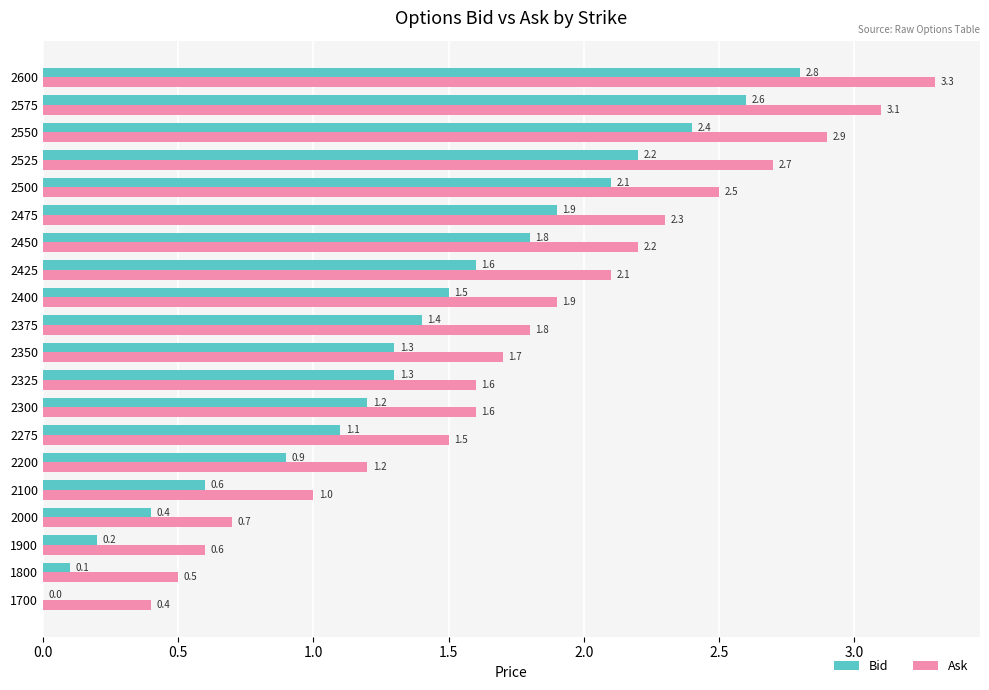

What are all the series names shown in the legend?

Bid, Ask